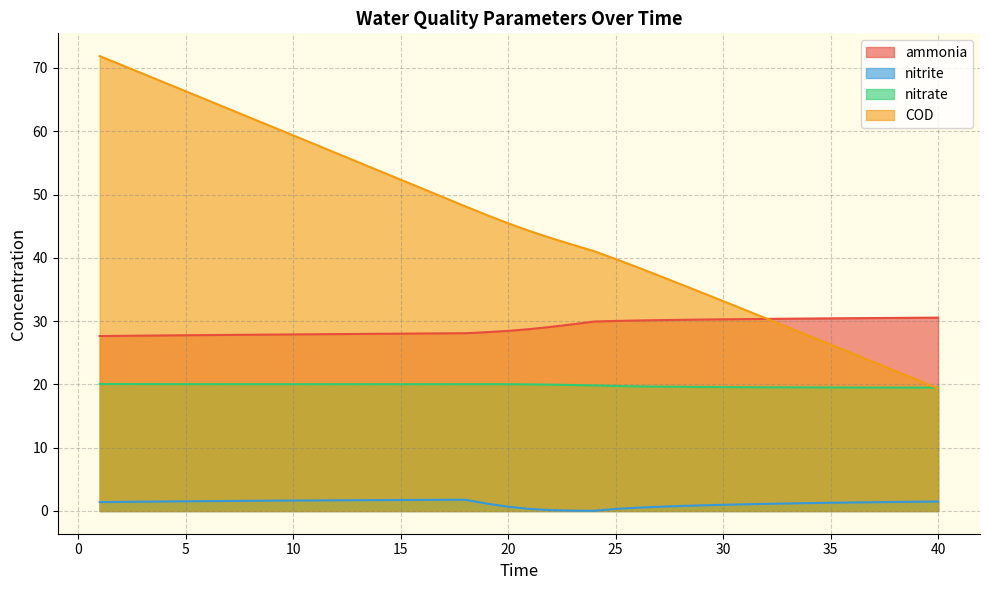

List the labels in order of nitrate value, smallest first.

40, 39, 38, 37, 36, 35, 34, 33, 32, 31, 30, 29, 28, 27, 26, 25, 24, 23, 22, 21, 14, 15, 13, 20, 16, 12, 17, 11, 18, 10, 9, 8, 19, 7, 6, 5, 4, 3, 2, 1